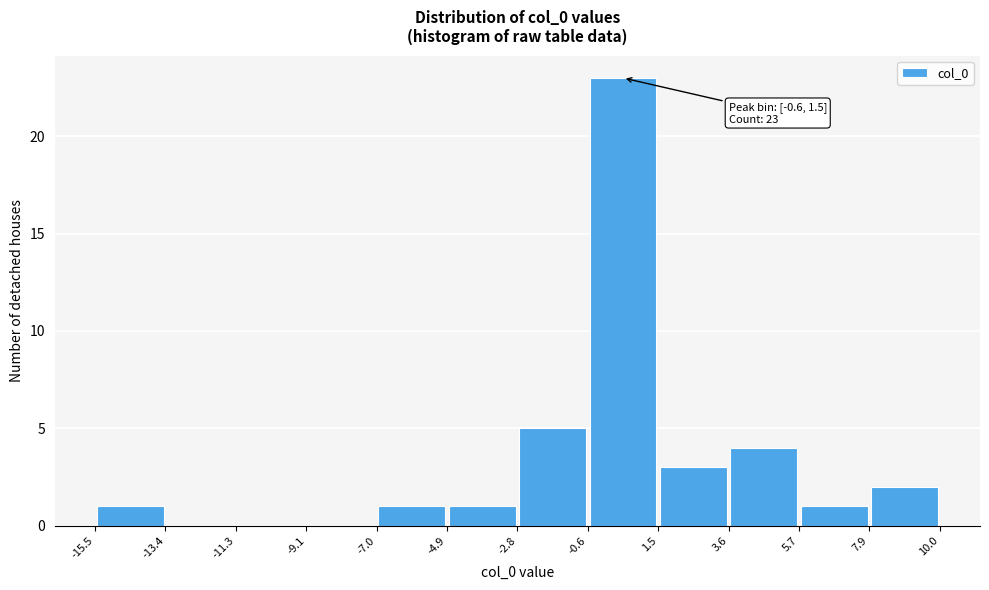

Over which range of the x-axis is the bar tallest?

-0.6 to 1.5